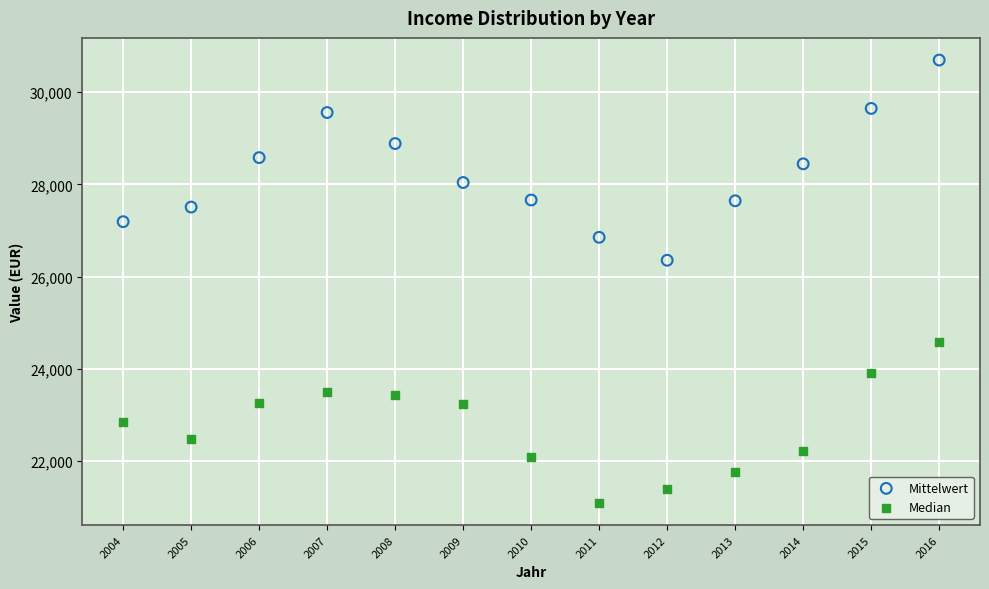

What are all the series names shown in the legend?

Mittelwert, Median